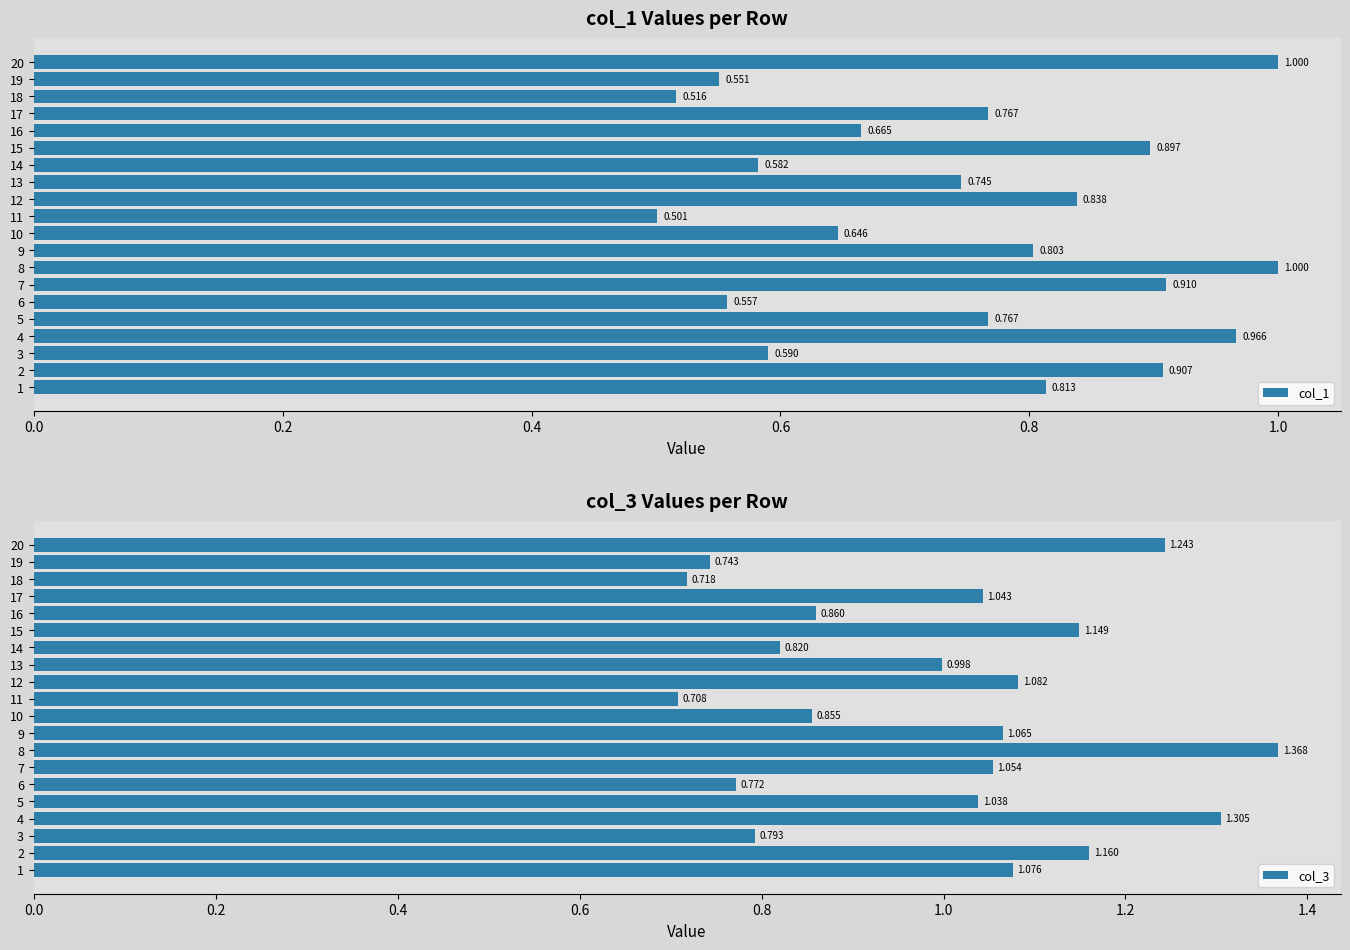

At 18, list the series in order from smallest to largest.

col_1, col_3